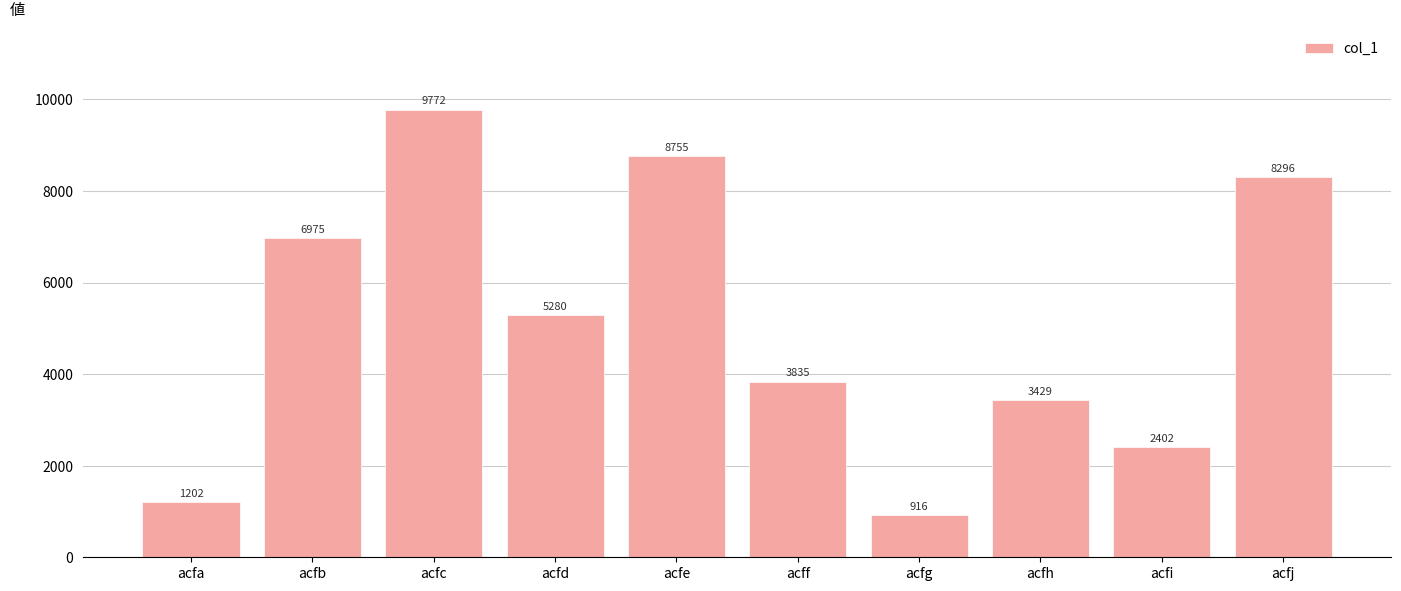

What is the value of the 10th bar from the left?

8296